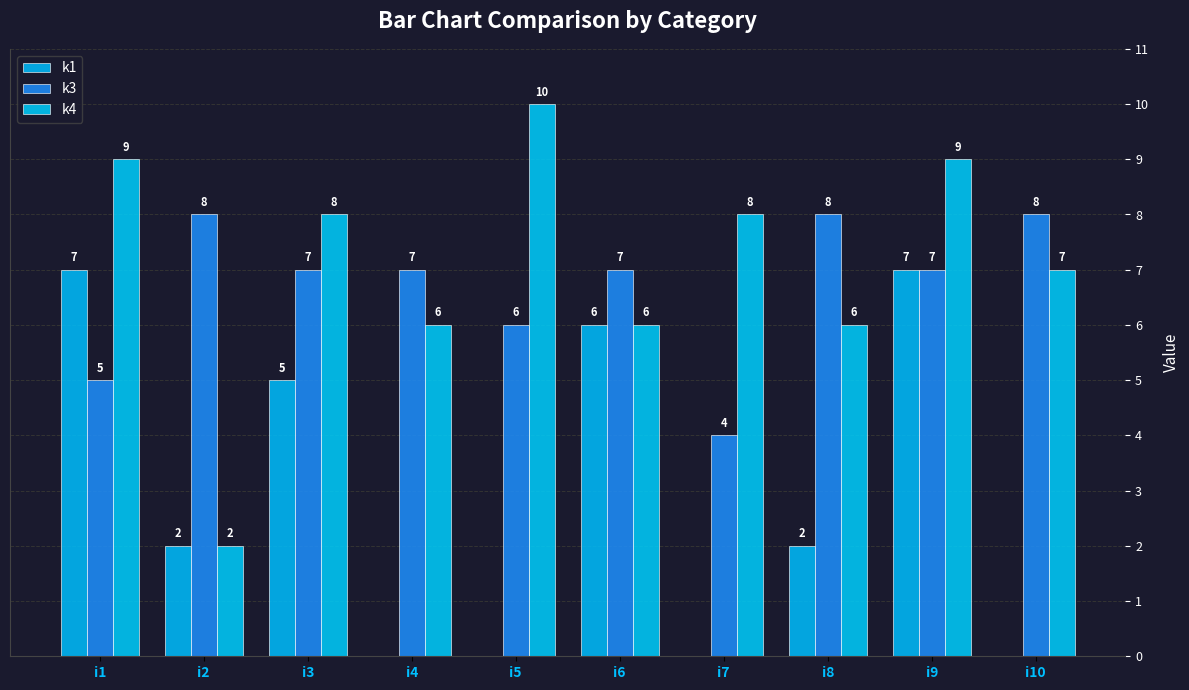

Which series has the widest spread of values?

k4